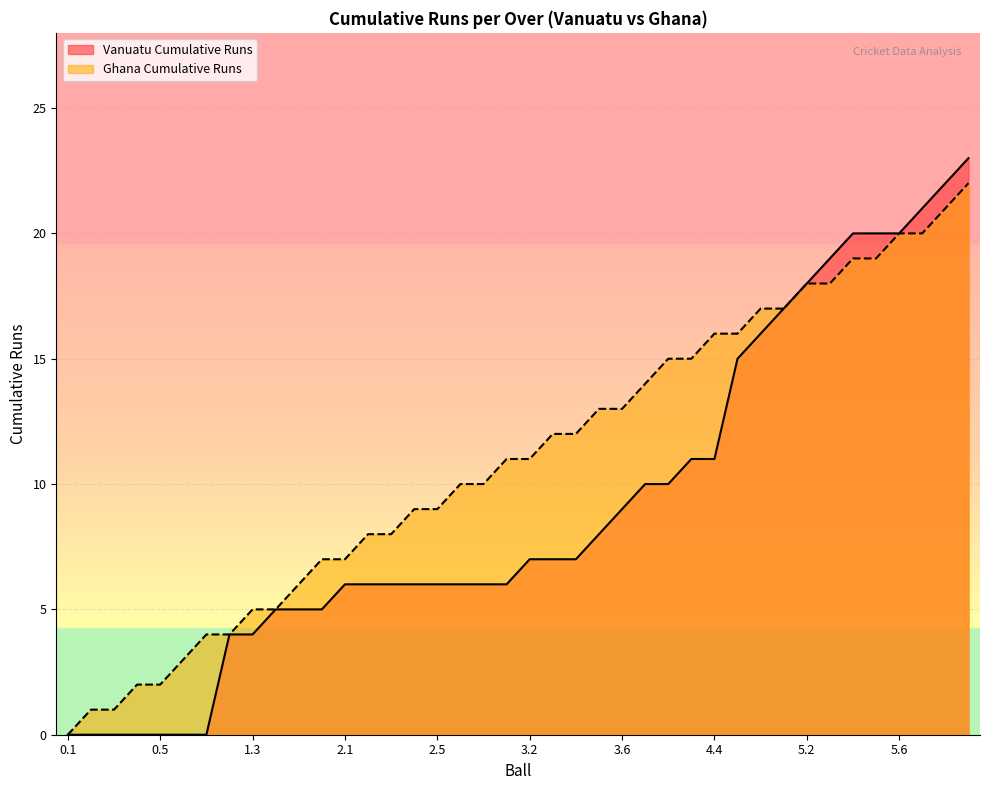

Which category has the highest value in the Vanuatu Cumulative Runs series?

6.3